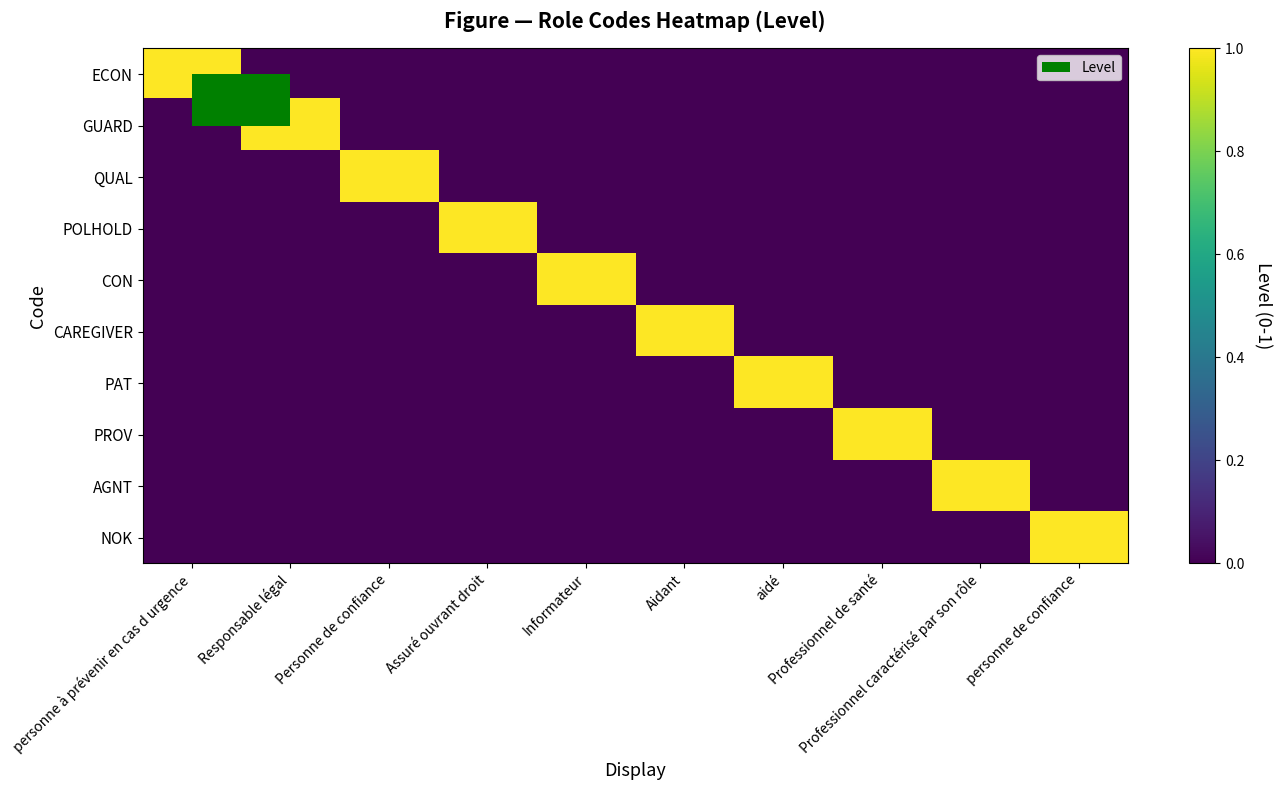

At Personne de confiance, list the series in order from largest to smallest.

QUAL, ECON, GUARD, POLHOLD, CON, CAREGIVER, PAT, PROV, AGNT, NOK